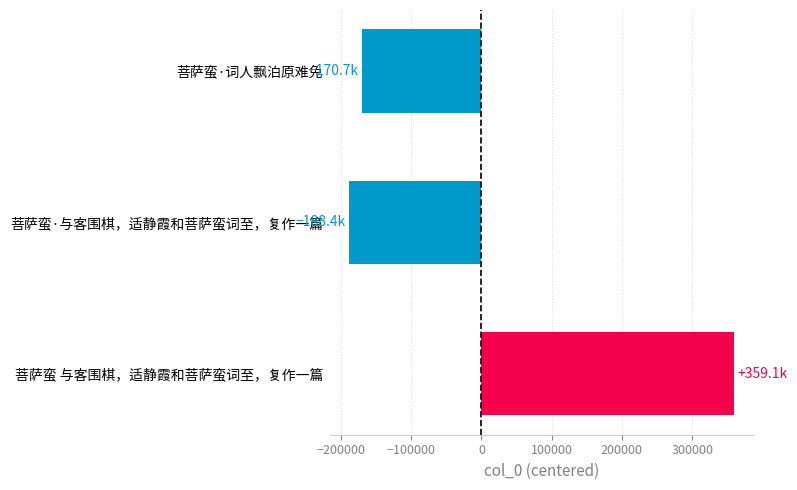

How many data points are above -170696?

1